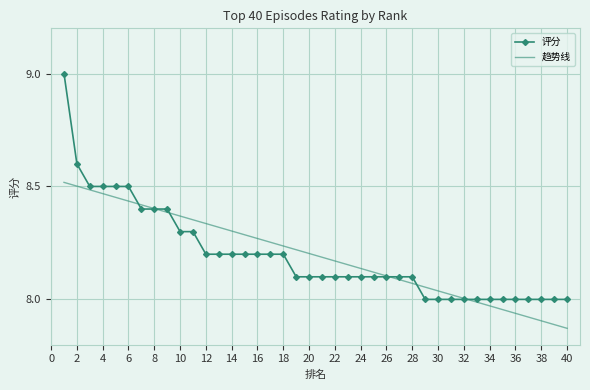

Which series has the largest range (max minus min)?

评分